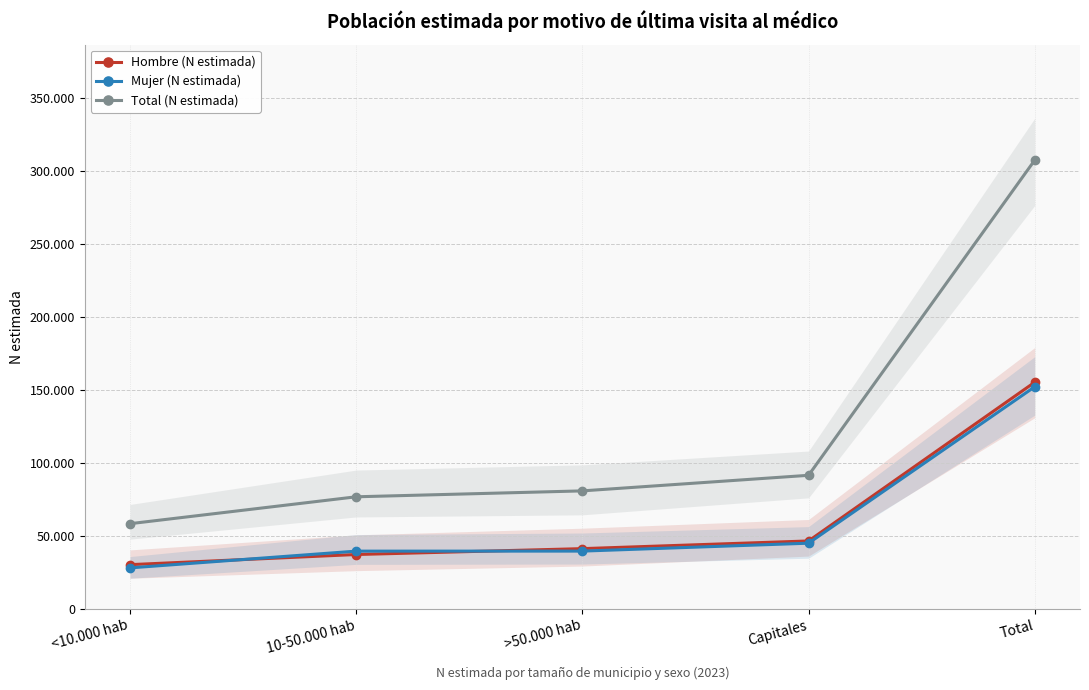

What is the difference between the second highest and minimum values in the Hombre (N estimada) series?

16236